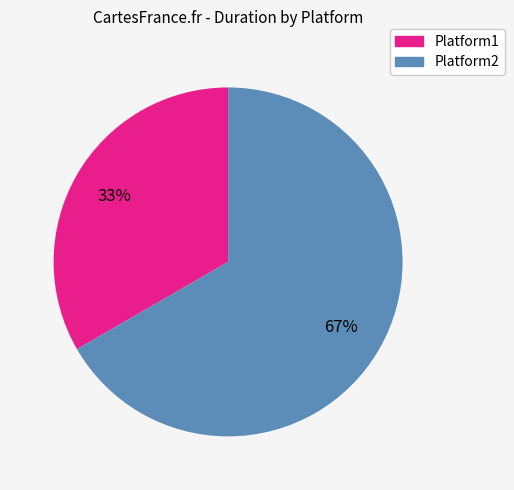

Count the number of slices in the pie.

2